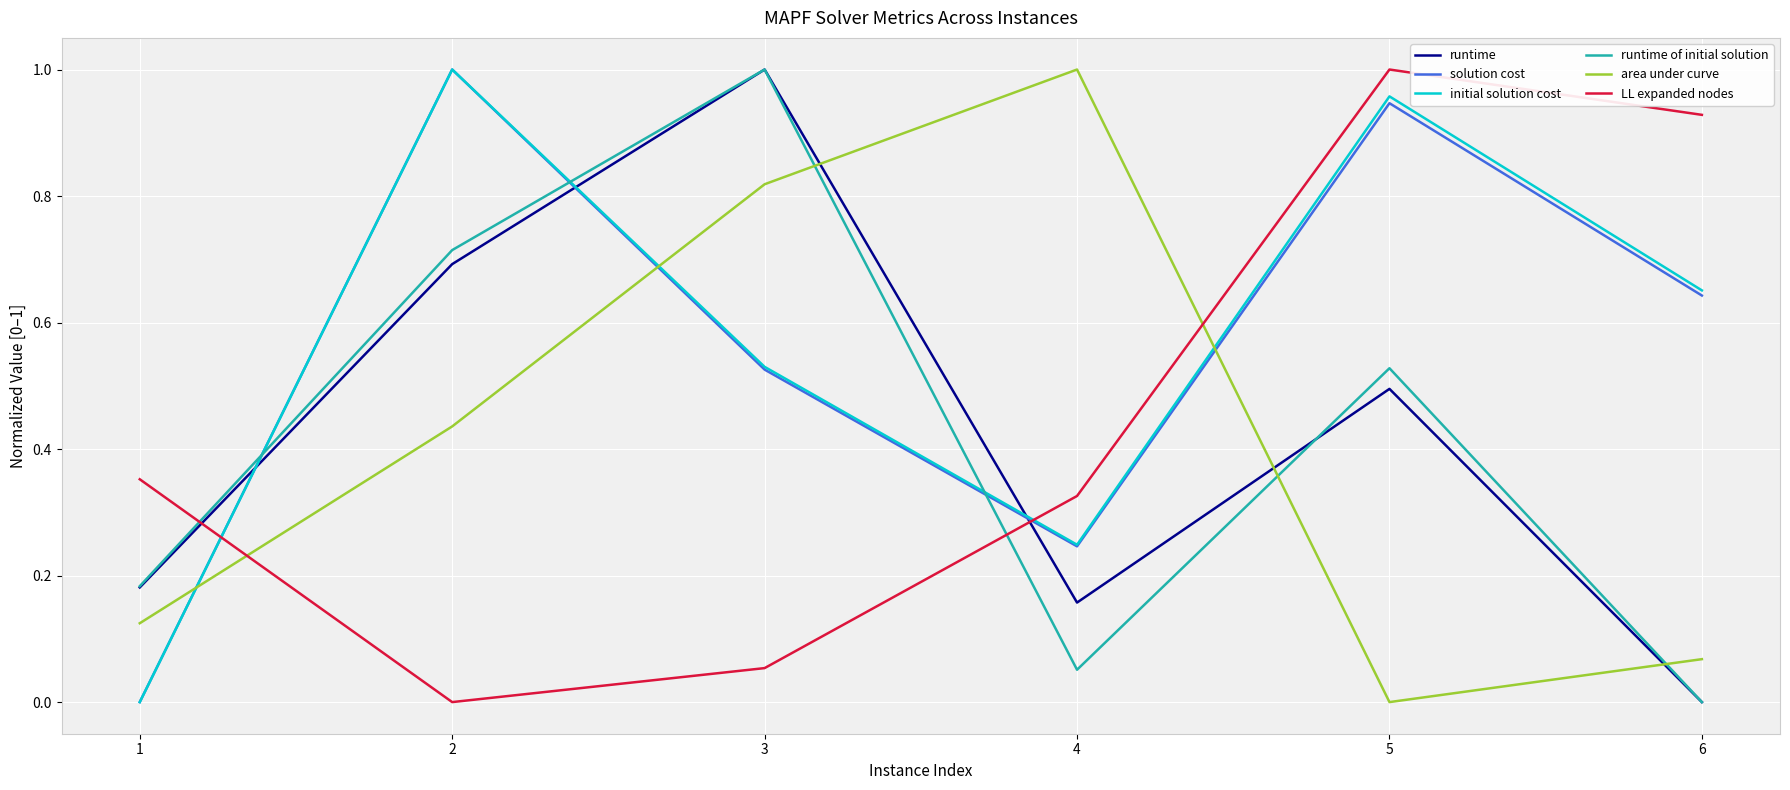

Between 2 and 4, which series saw the biggest shift?

solution cost